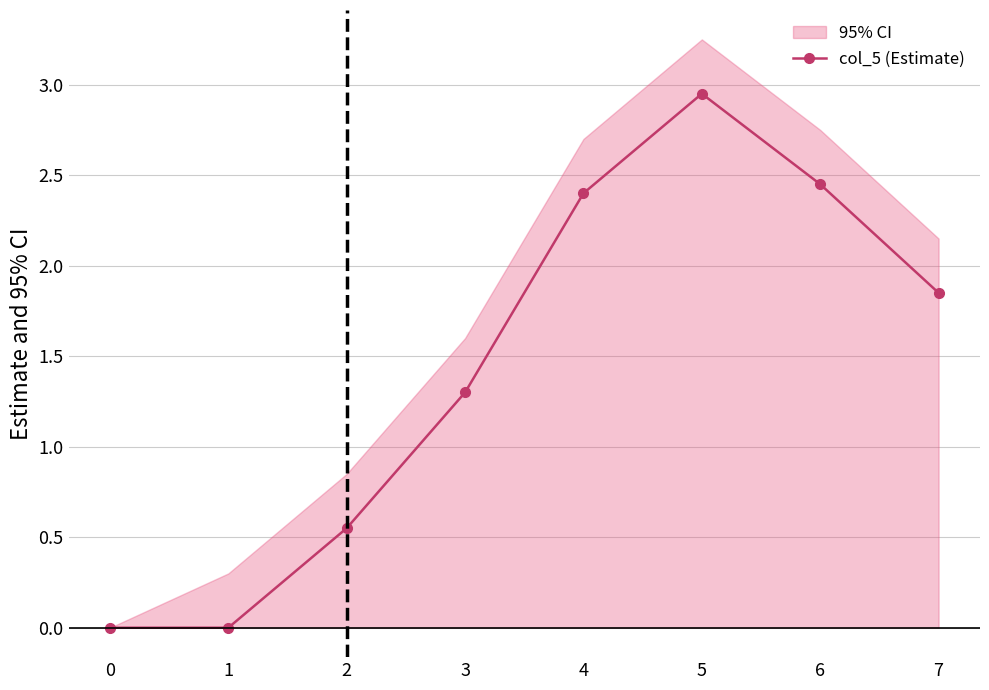

How many lines are shown in the chart?

1